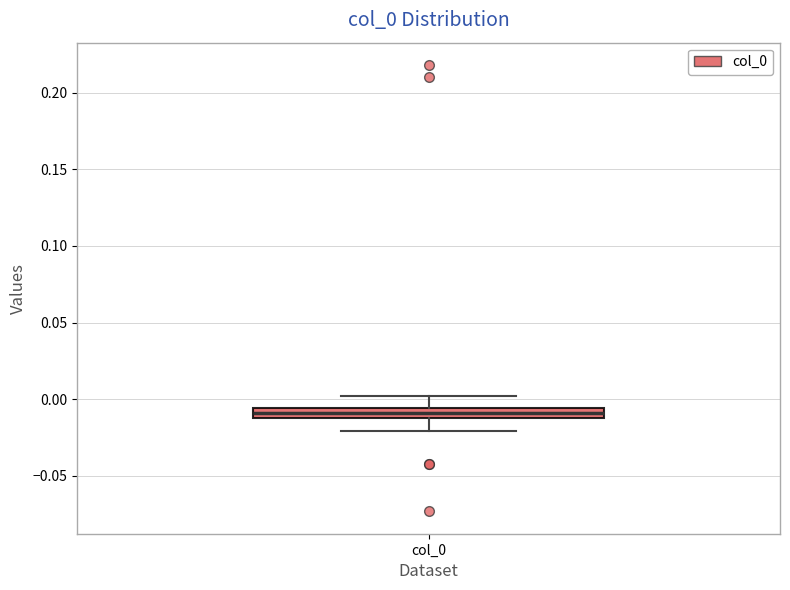

Where does the lower whisker of the box for col_0 end on the y-axis? The values are not printed on the chart, so give them approximately, as read against the axis.

-0.020